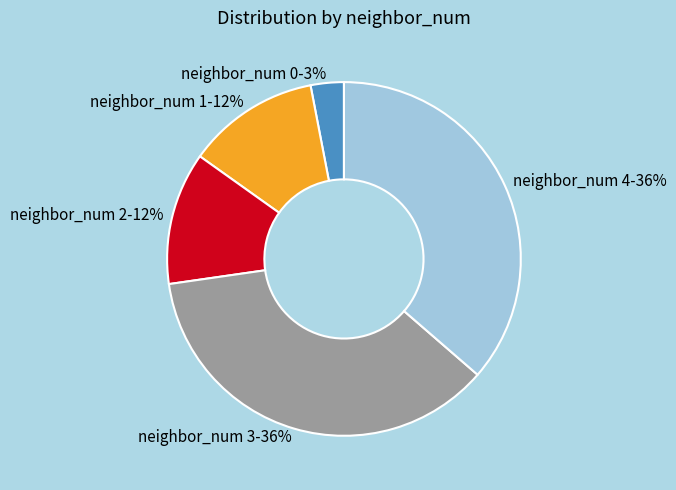

To the nearest percent, what is the difference between the largest and smallest slice percentages?

33%